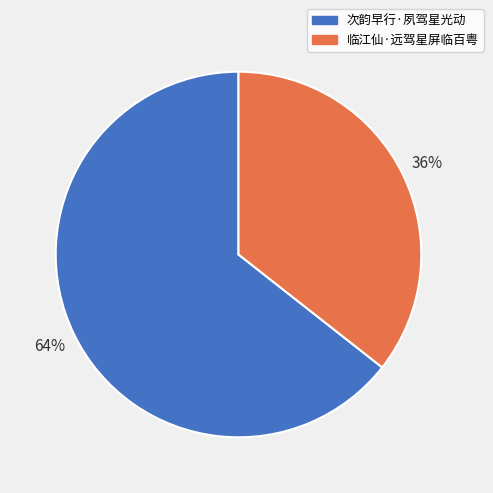

To the nearest percent, what is the average slice percentage?

50%